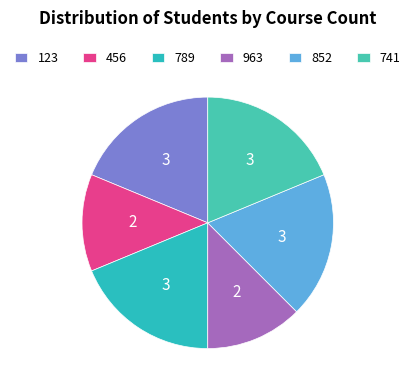

Rank the categories by value from lowest to highest.

456, 963, 123, 789, 852, 741